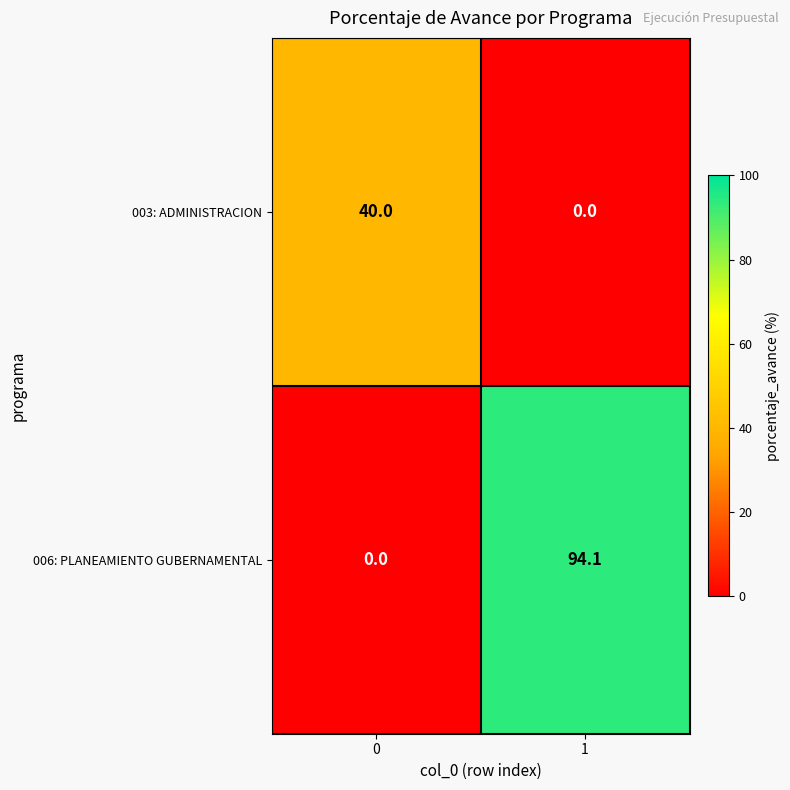

The value of 003: ADMINISTRACION at 0 is 62.4. True or false?

False